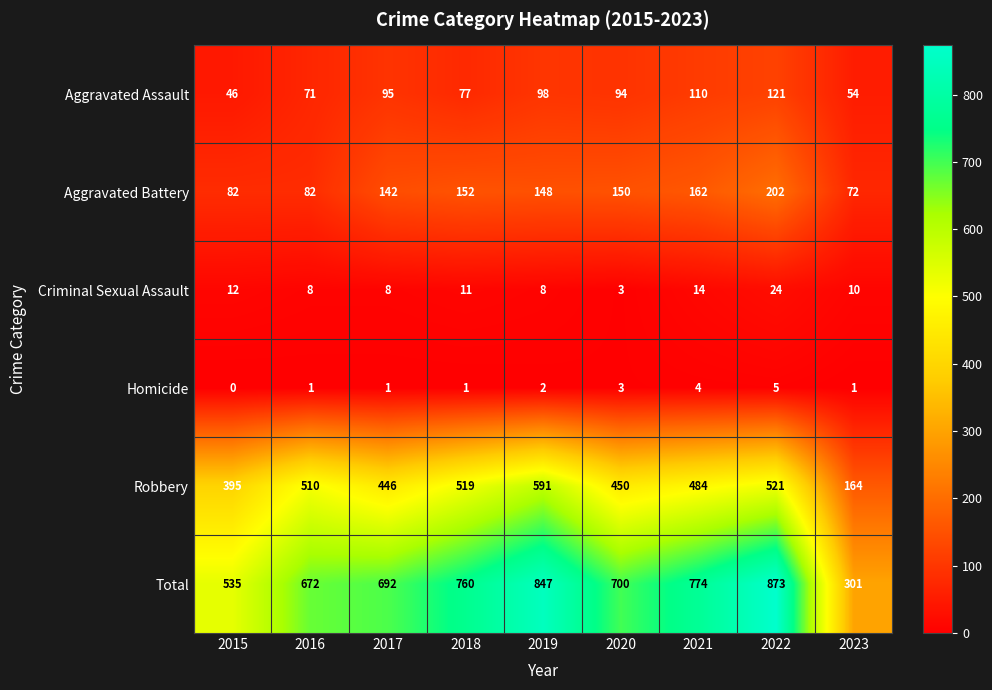

At which category is the sum across all series the highest?

2022